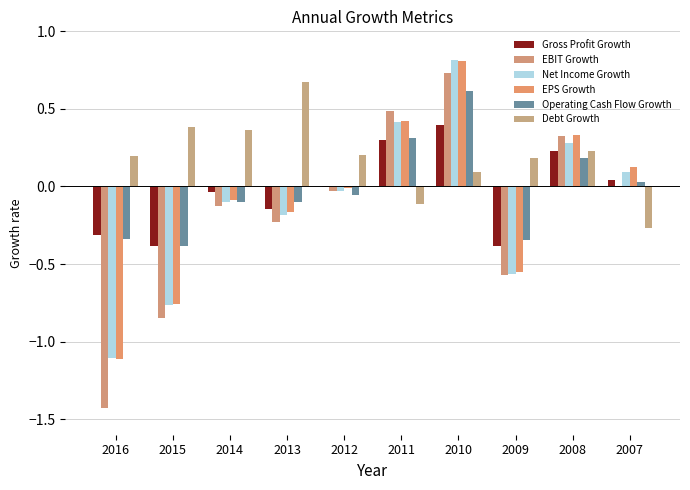

How many groups of bars are there?

10